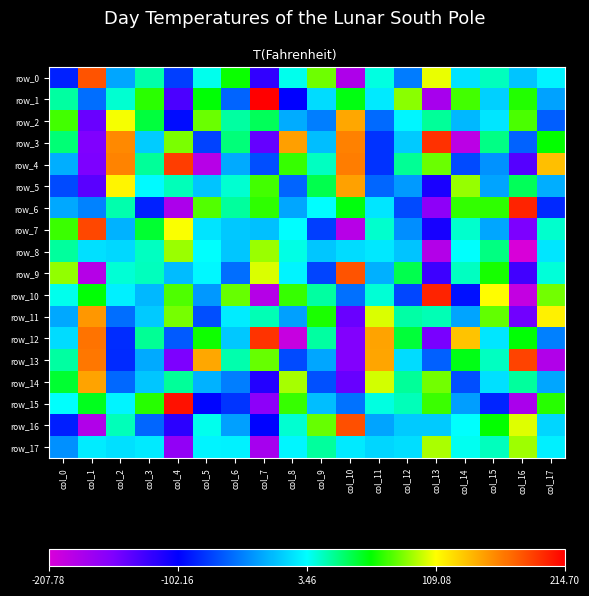

Which label corresponds to the smallest value in the chart?

col_16